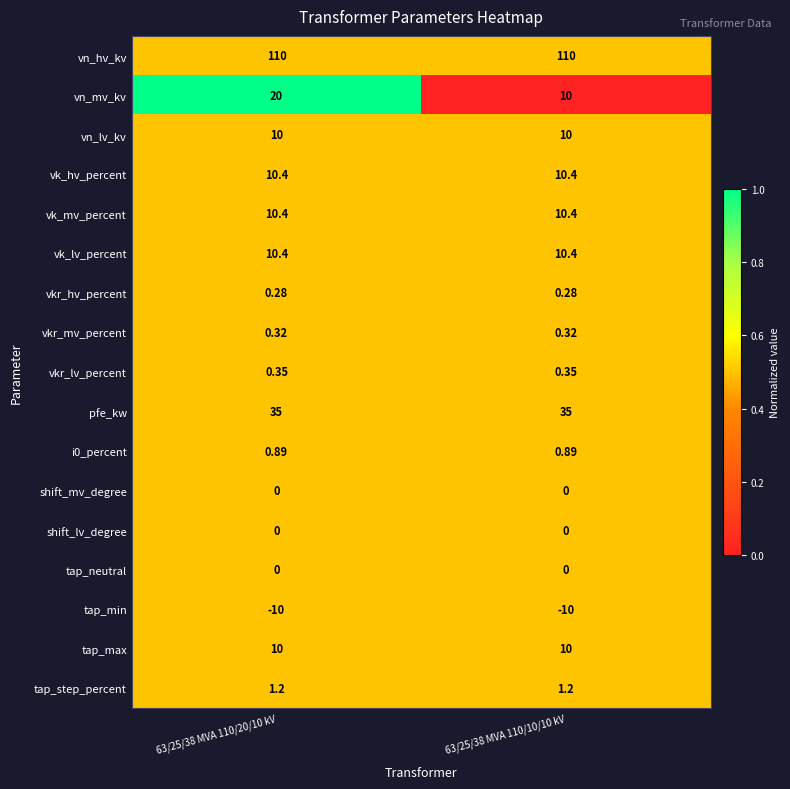

Which series has the largest total across all categories?

vn_hv_kv